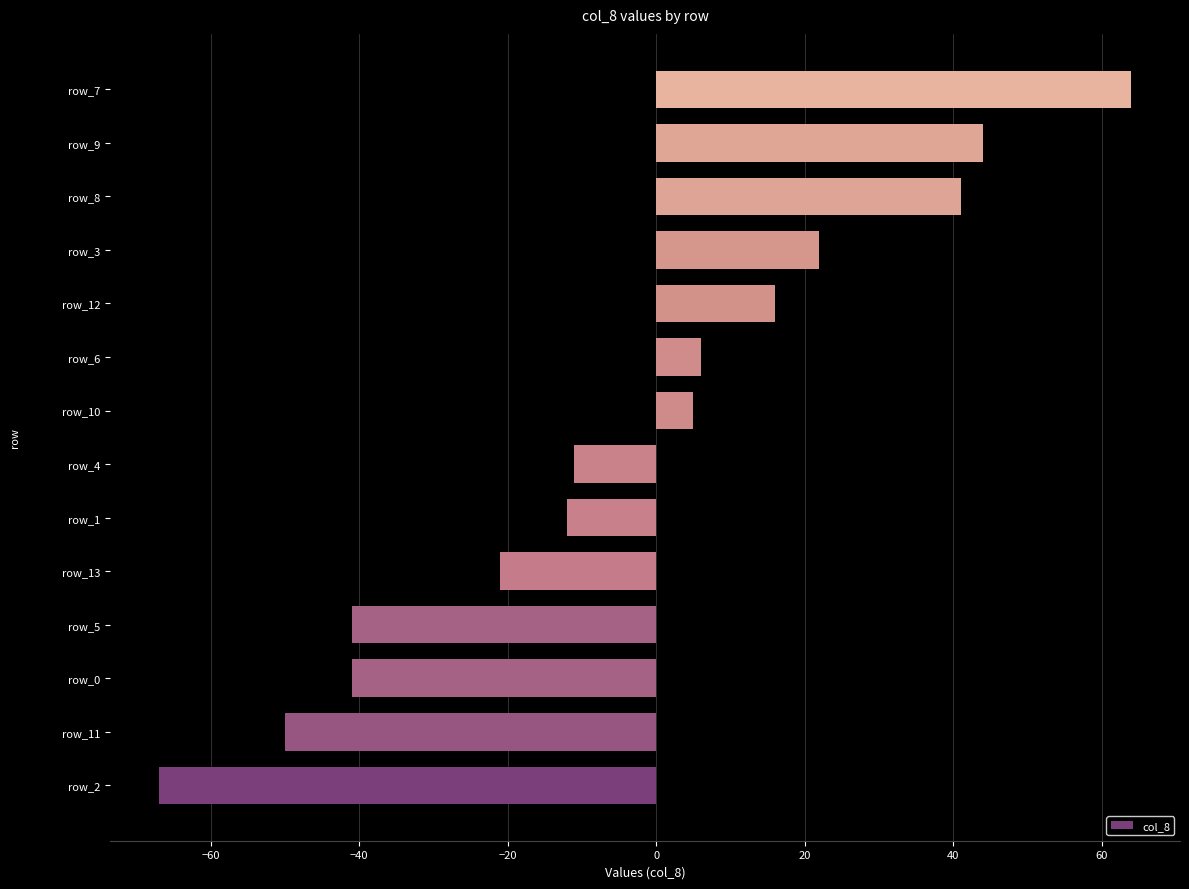

How many values are below zero?

7